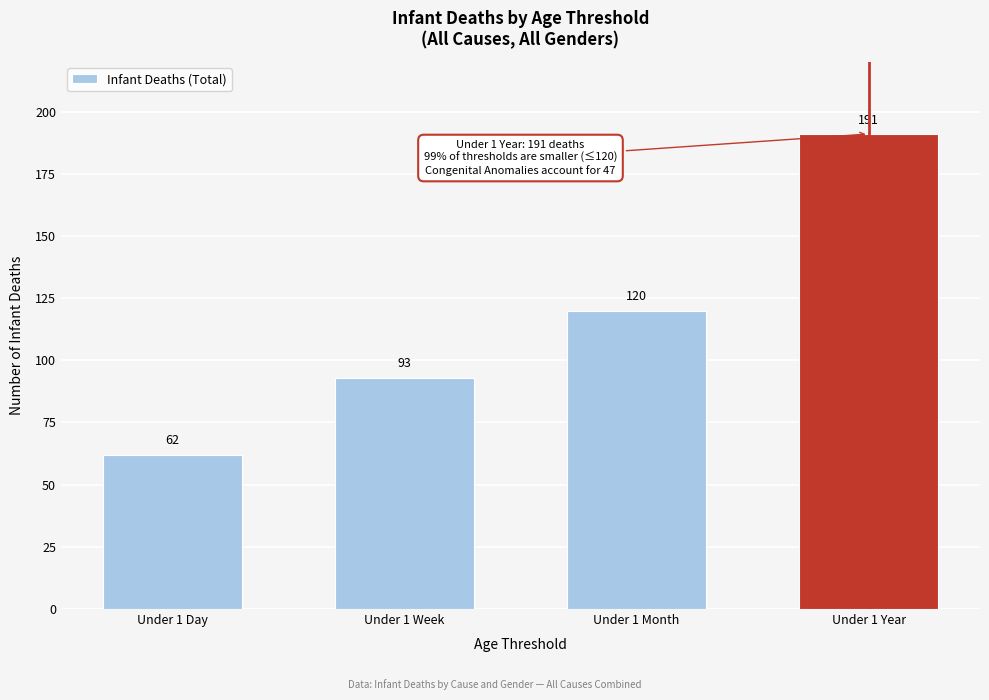

Reading left to right, transcribe all the data shown in this chart.

62	93	120	191